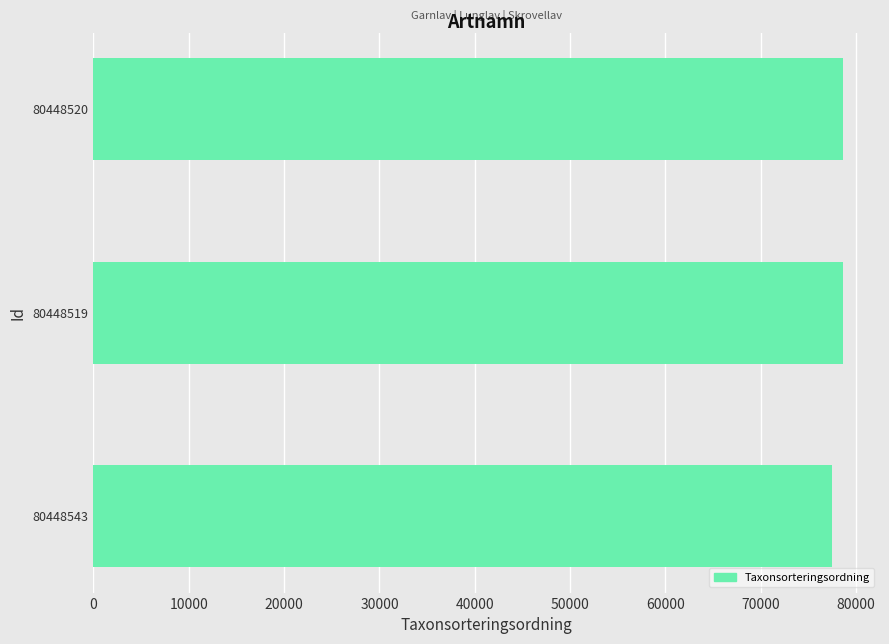

What is the maximum value shown in the chart?

78570